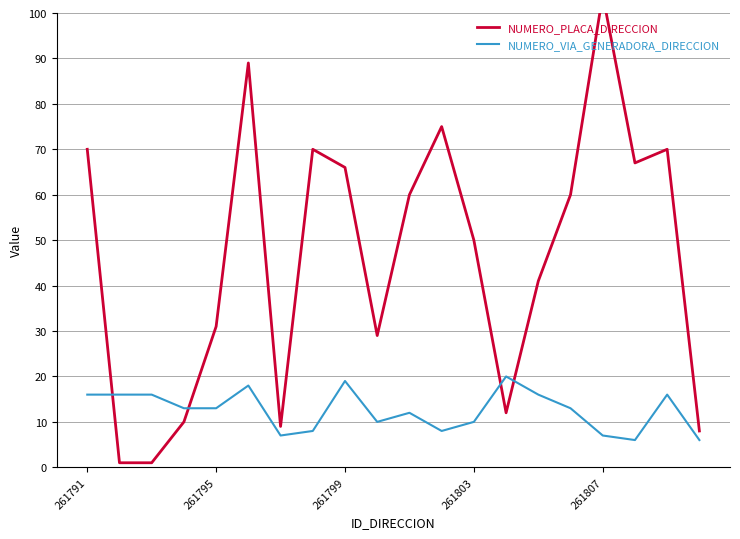

Where is the first local minimum for NUMERO_VIA_GENERADORA_DIRECCION?

6